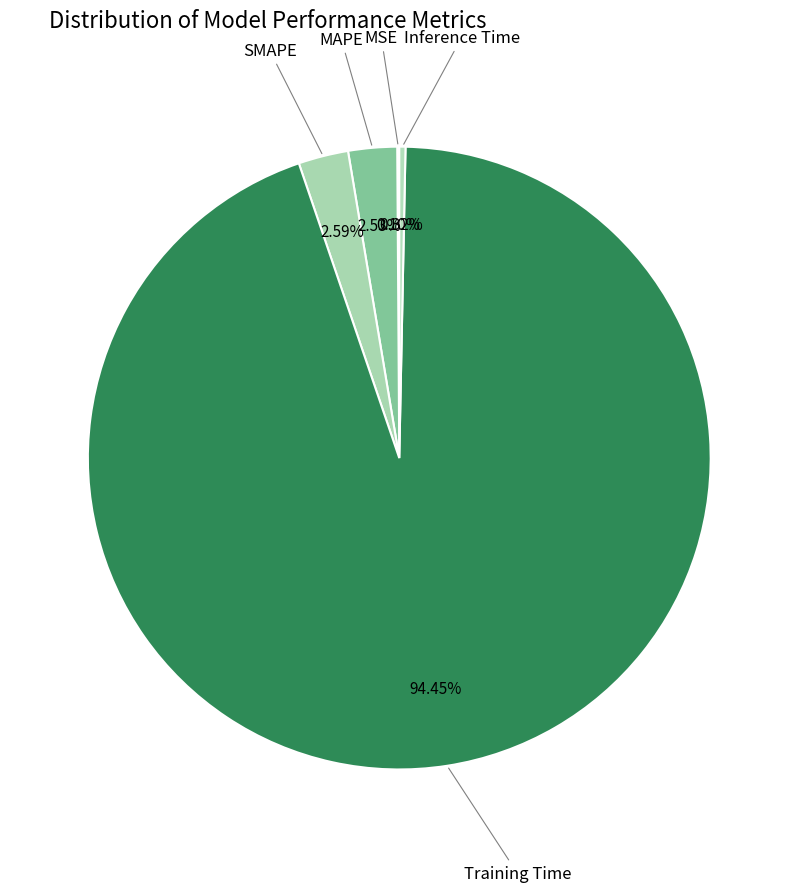

How many slices are in this pie chart?

5